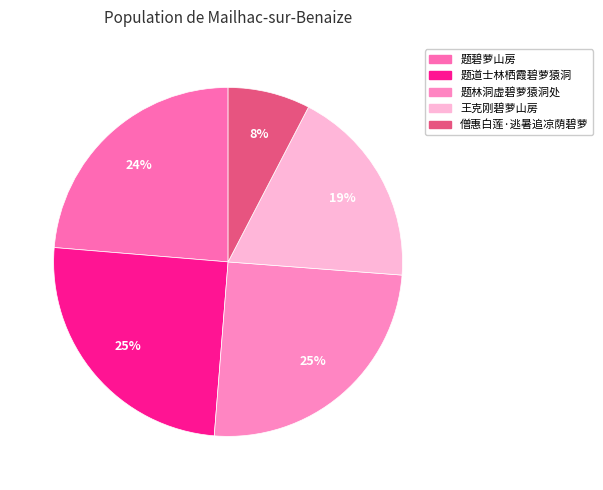

Is it true that 题碧萝山房 is 24% of the pie?

True